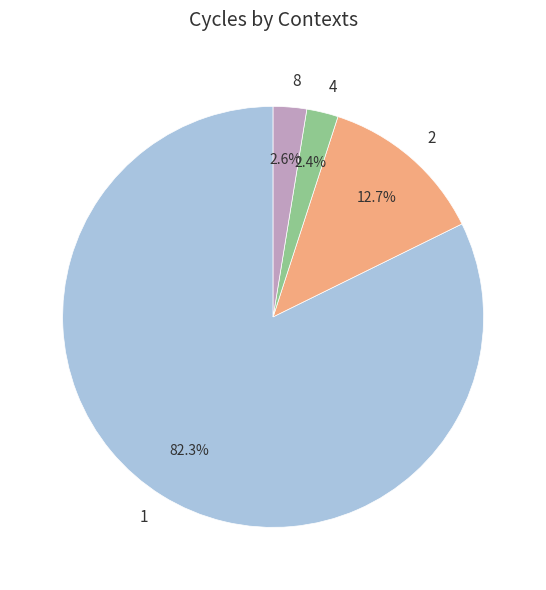

Between 4 and 2, which is larger?

2